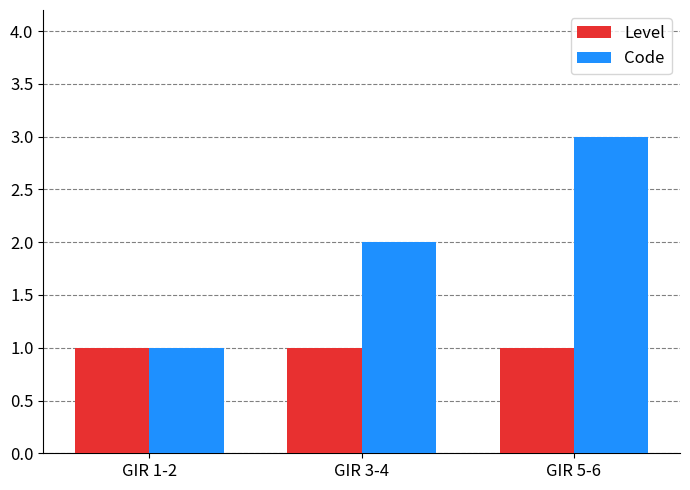

At which label does Code reach its minimum?

GIR 1-2